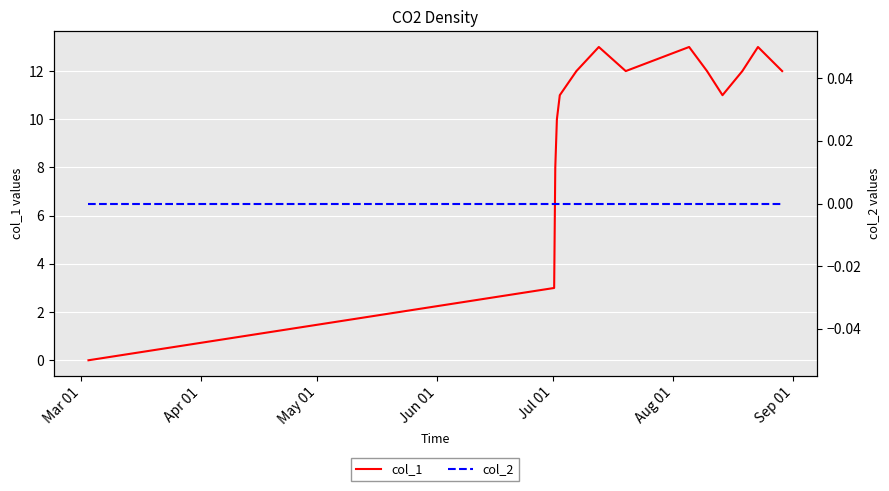

Is the value of col_2 at 7 greater than the value of col_1 at Aug 01?

No